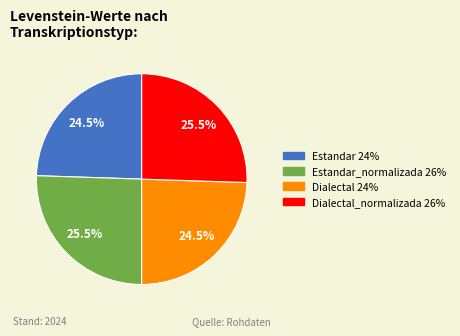

Is there any slice that represents more than half of the pie?

No